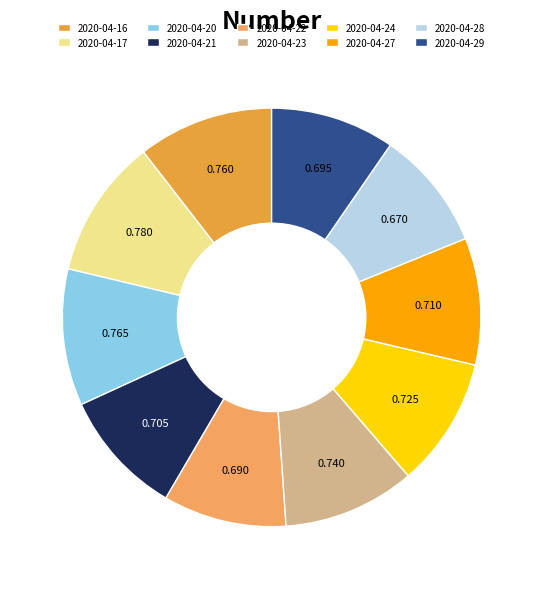

Which category has the biggest portion of the pie?

2020-04-17